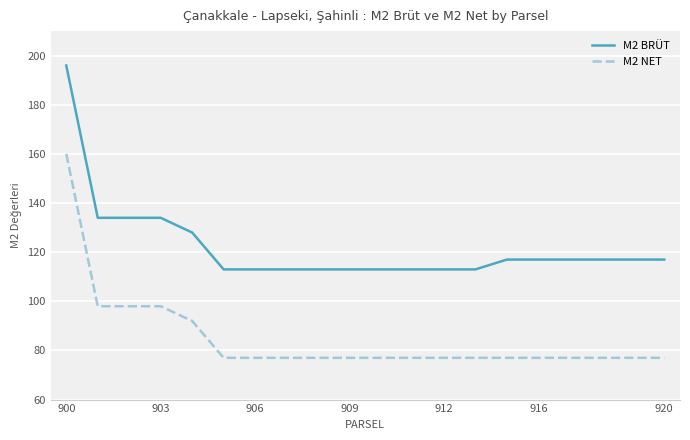

Which series has the largest total across all categories?

M2 BRÜT